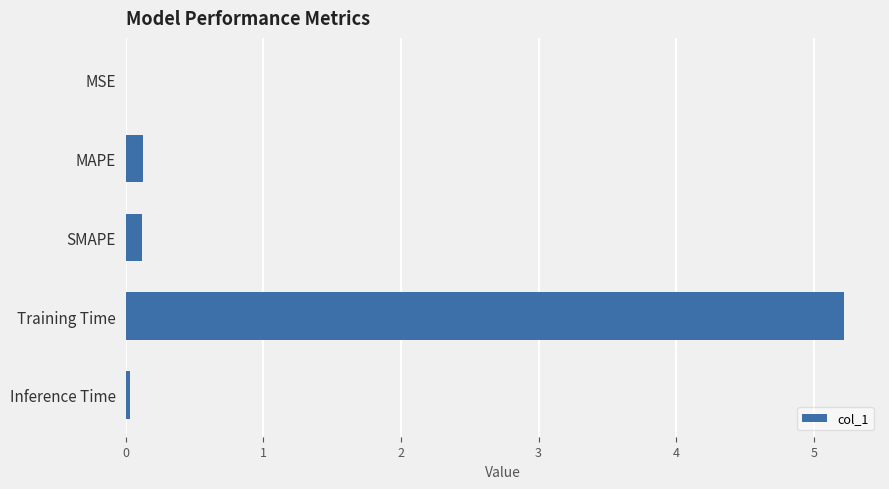

Between SMAPE and Training Time, which is larger?

Training Time